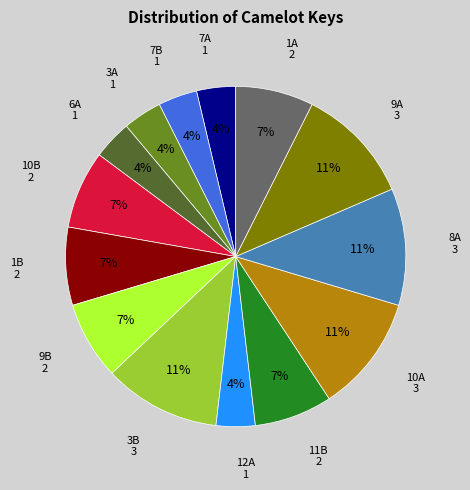

Does any single category account for the majority?

No